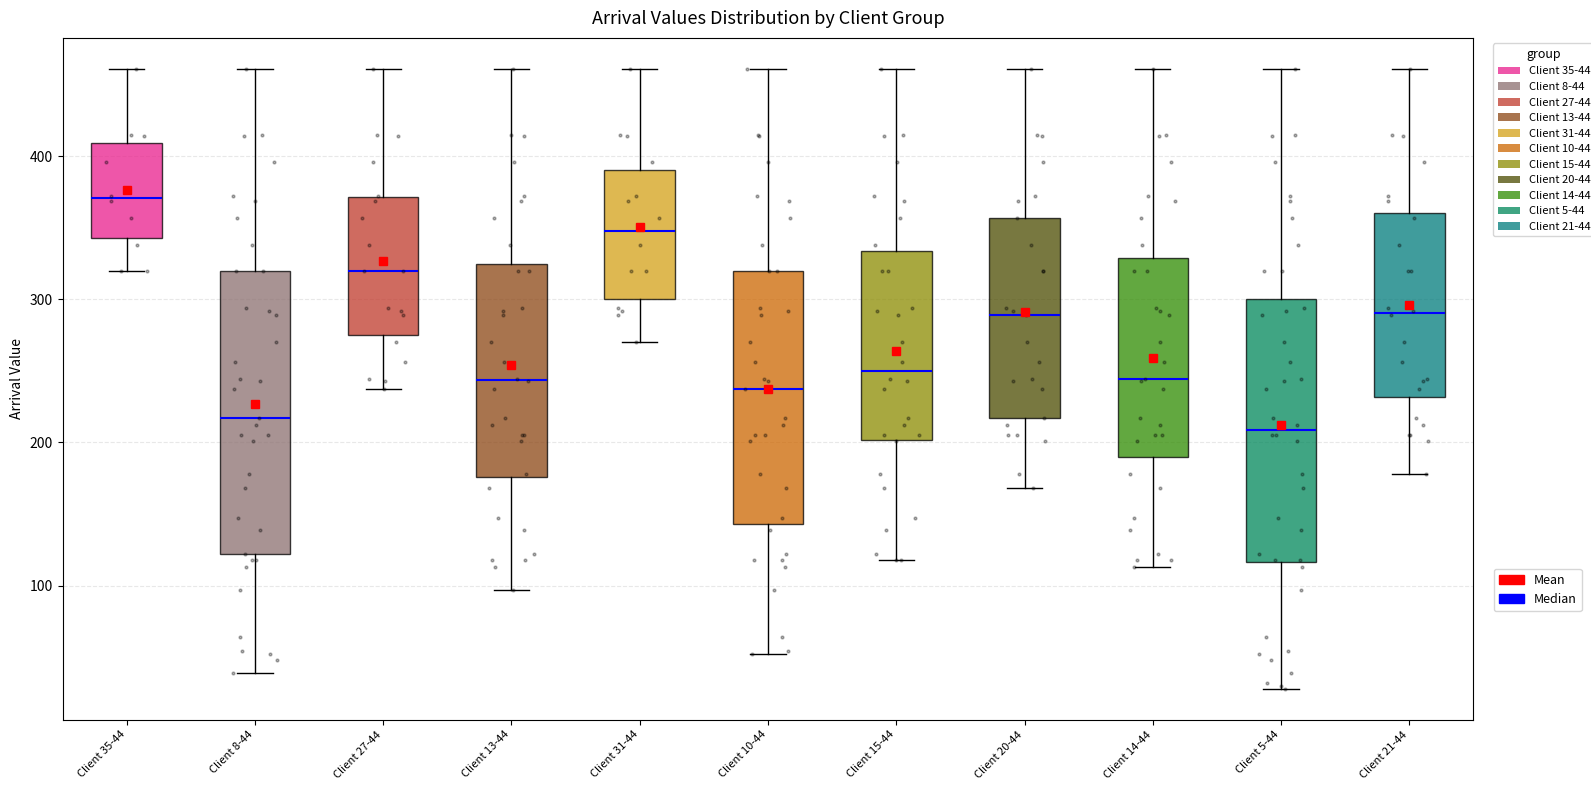

Reading left to right, transcribe this box plot: for each box, give where its median line is, the range the box spans, and where its two whiskers end, as read against the y-axis. The values are not printed on the chart, so give them approximately, as read against the axis.

Client 35-44: median 370, box 340 to 410, whiskers 320 to 460
Client 8-44: median 220, box 120 to 320, whiskers 40 to 460
Client 27-44: median 320, box 270 to 370, whiskers 240 to 460
Client 13-44: median 240, box 180 to 320, whiskers 100 to 460
Client 31-44: median 350, box 300 to 390, whiskers 270 to 460
Client 10-44: median 240, box 140 to 320, whiskers 50 to 460
Client 15-44: median 250, box 200 to 330, whiskers 120 to 460
Client 20-44: median 290, box 220 to 360, whiskers 170 to 460
Client 14-44: median 240, box 190 to 330, whiskers 110 to 460
Client 5-44: median 210, box 120 to 300, whiskers 30 to 460
Client 21-44: median 290, box 230 to 360, whiskers 180 to 460